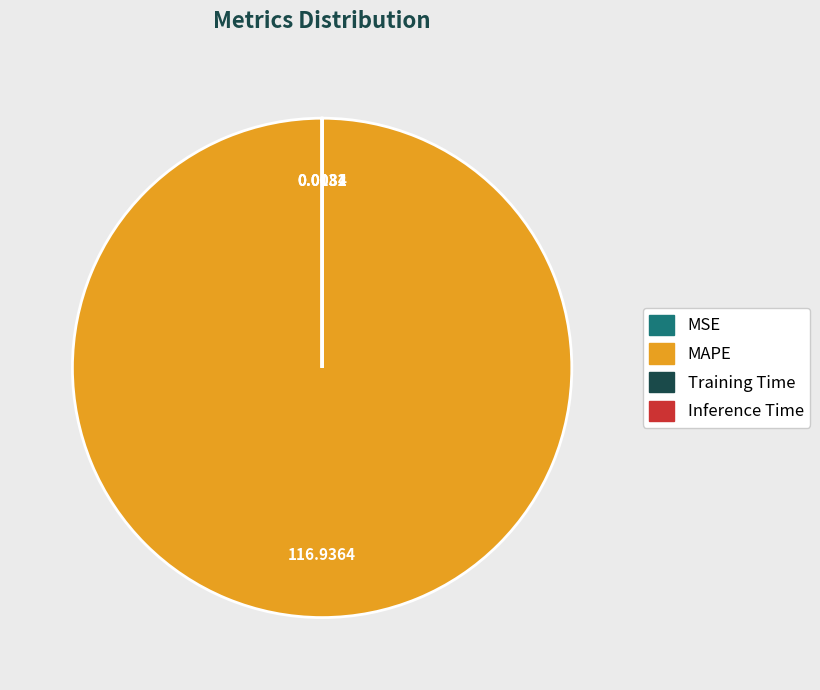

What is the largest slice in the pie chart?

MAPE